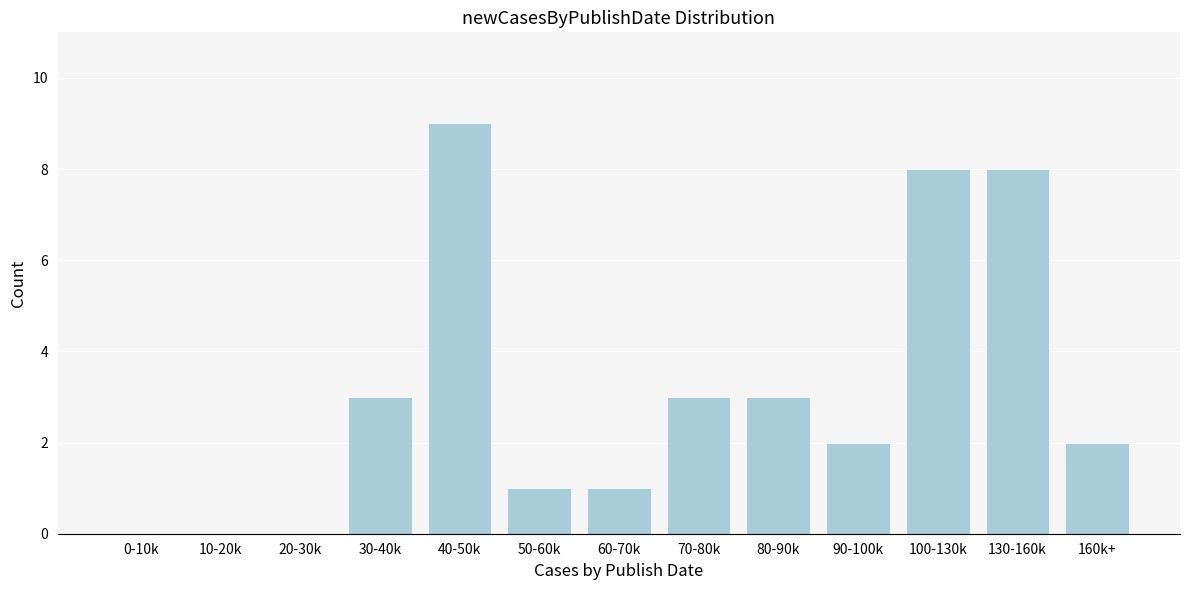

Reading left to right, transcribe all the data shown in this chart.

0-10k=0	10-20k=0	20-30k=0	30-40k=3	40-50k=9	50-60k=1	60-70k=1	70-80k=3	80-90k=3	90-100k=2	100-130k=8	130-160k=8	160k+=2